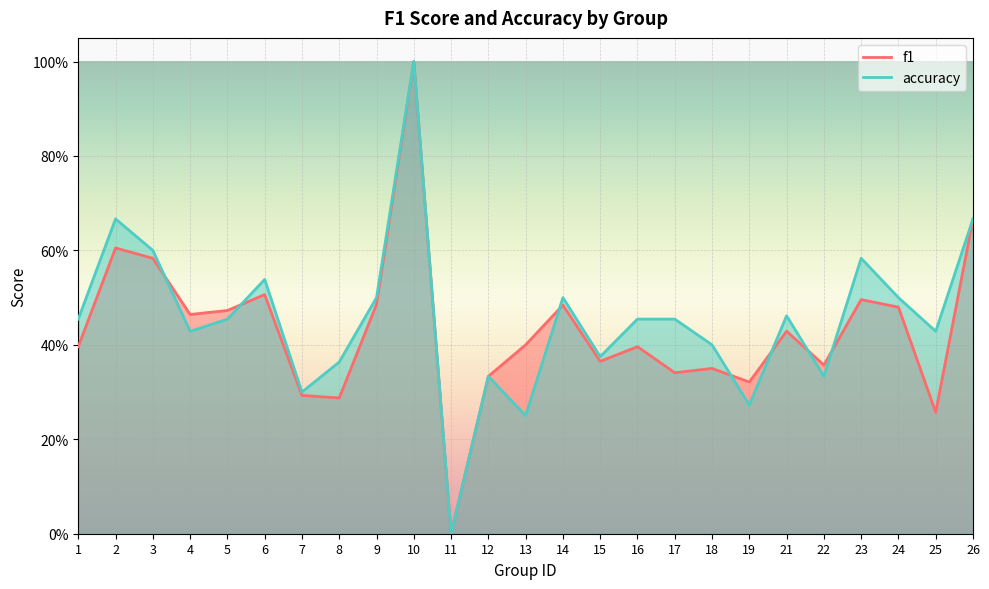

At which category does f1 reach its first local valley?

4